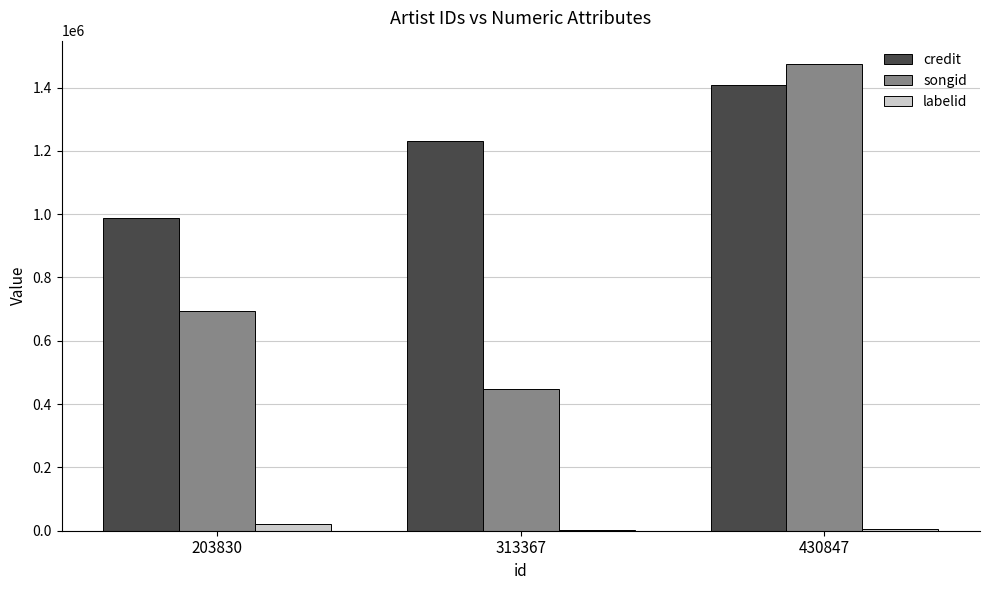

What is the difference between the credit values at 203830 and 313367?

243811